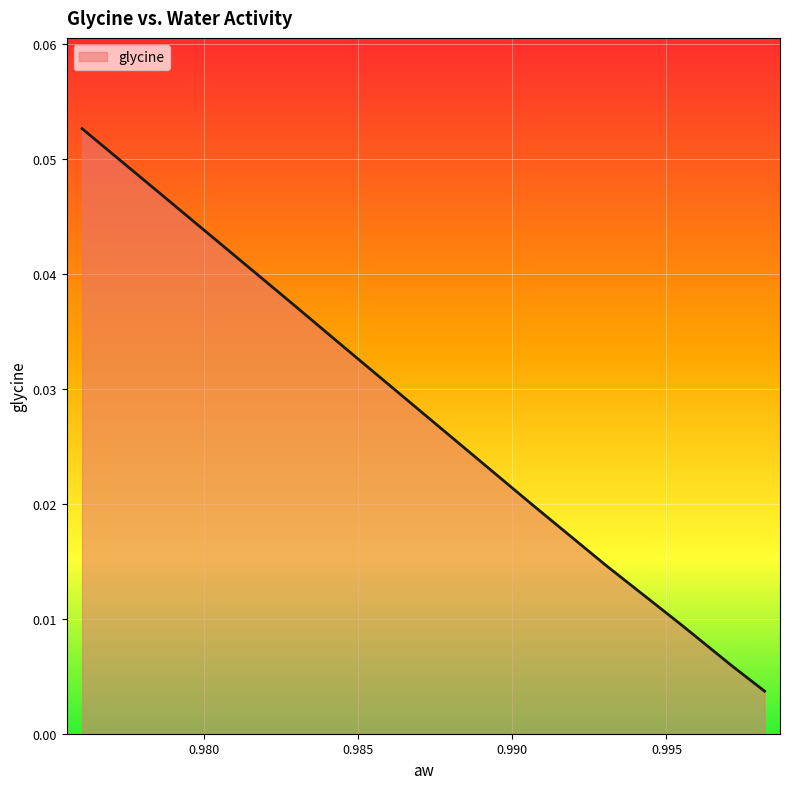

Rank the categories by value from lowest to highest.

0.998179378, 0.99712198, 0.995500294, 0.993016607, 0.990590352, 0.984476342, 0.982822132, 0.978310086, 0.9760645